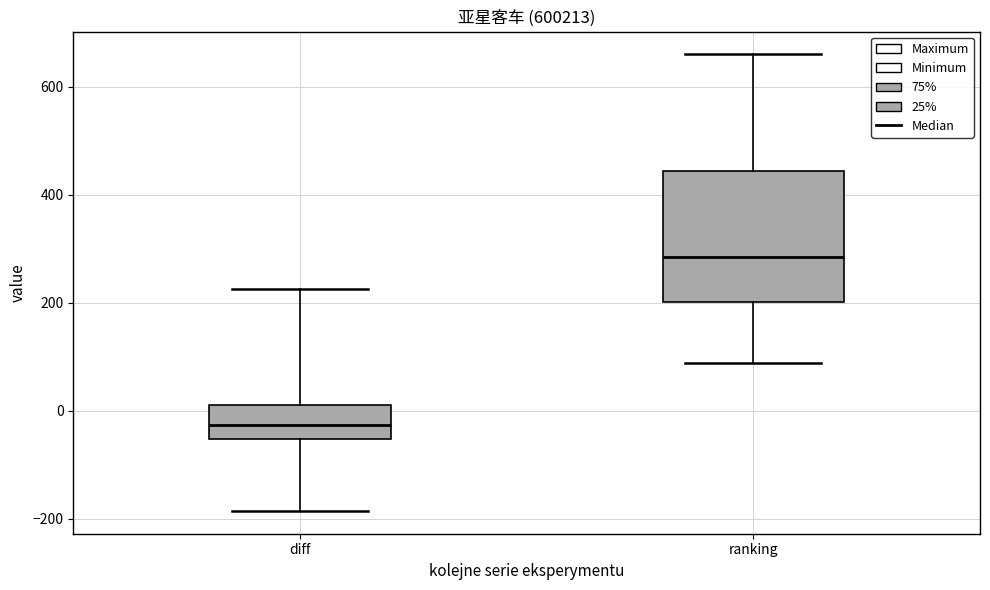

Reading left to right, read every box against the y-axis: the position of its median line, the range the box covers, and the ends of its whiskers. The values are not printed on the chart, so give them approximately, as read against the axis.

diff: median -20, box -60 to 20, whiskers -180 to 220
ranking: median 280, box 200 to 440, whiskers 80 to 660